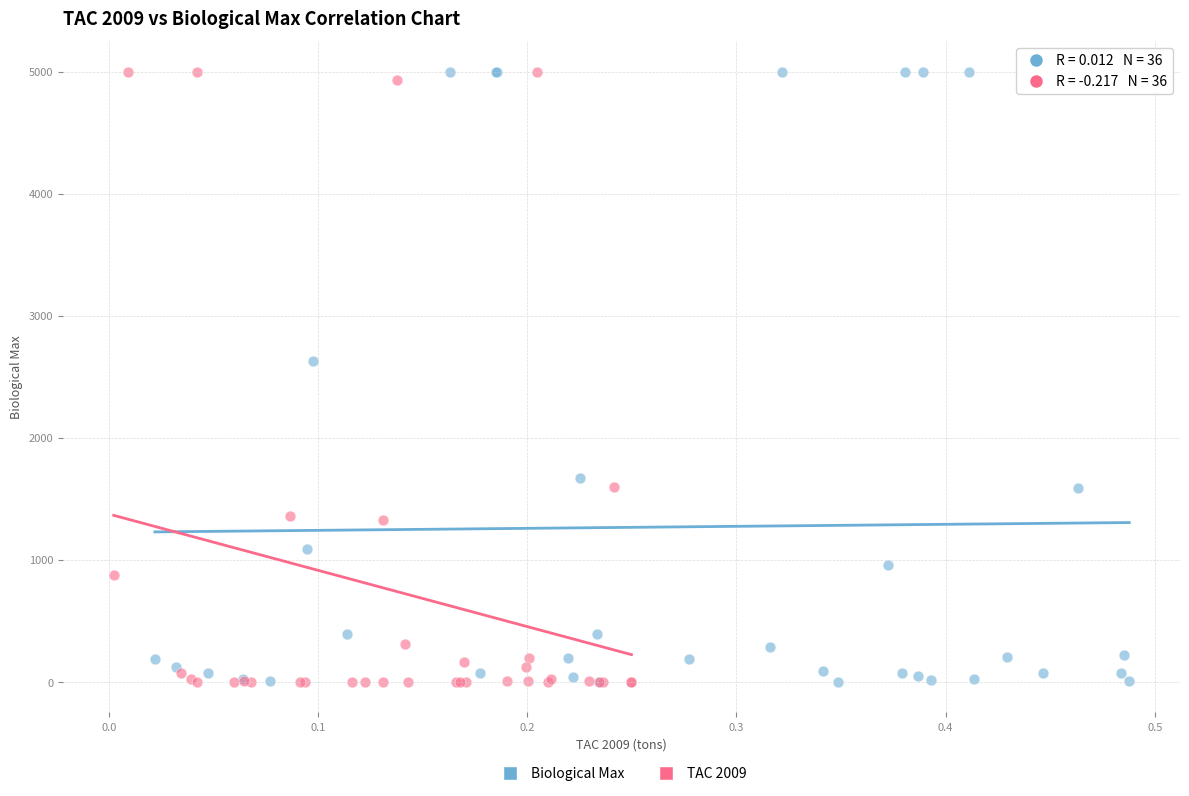

What are all the series names shown in the legend?

Biological Max, TAC 2009